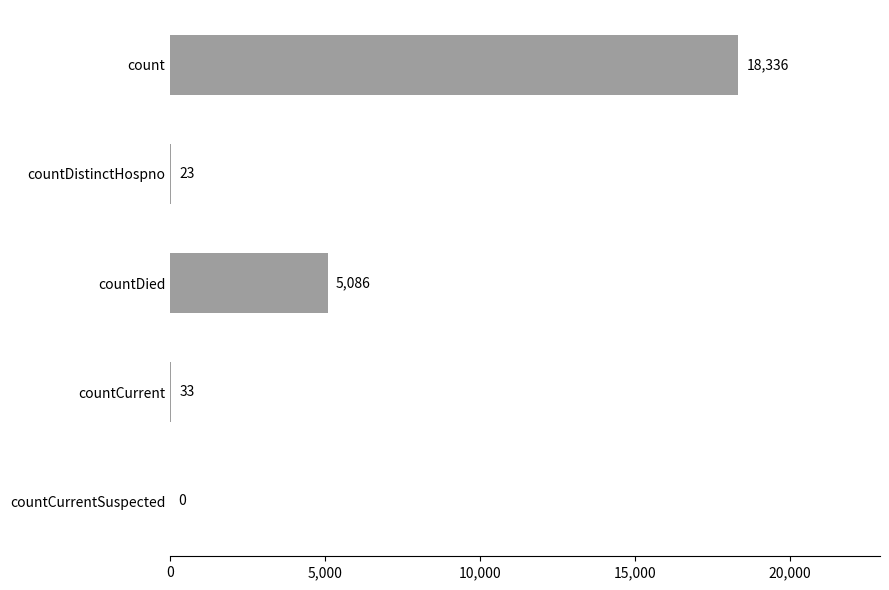

The value at countDied is 8364. True or false?

False